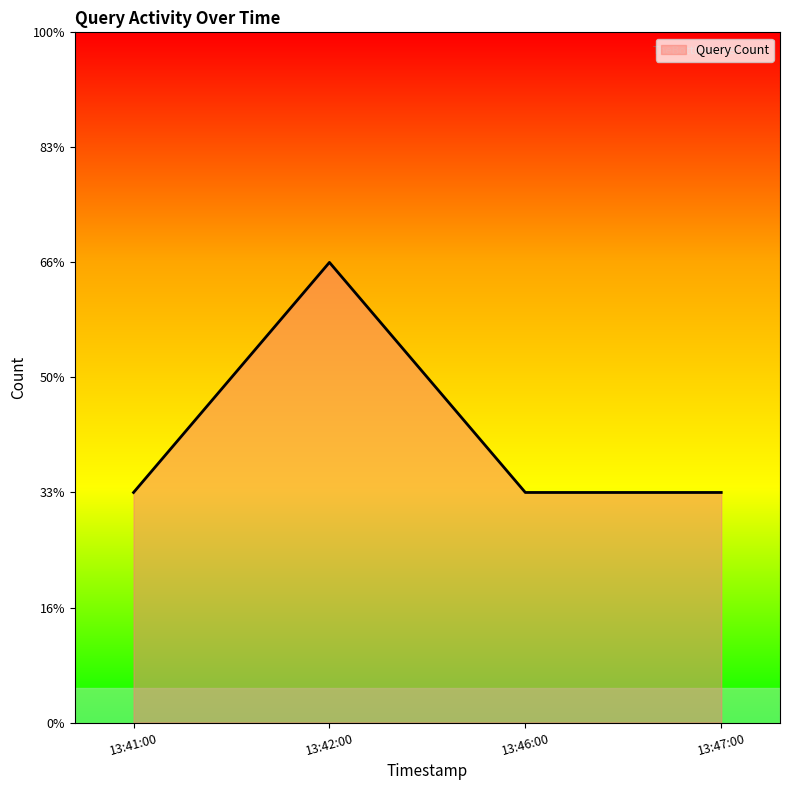

What is the label of the 1st point from the right?

13:47:00